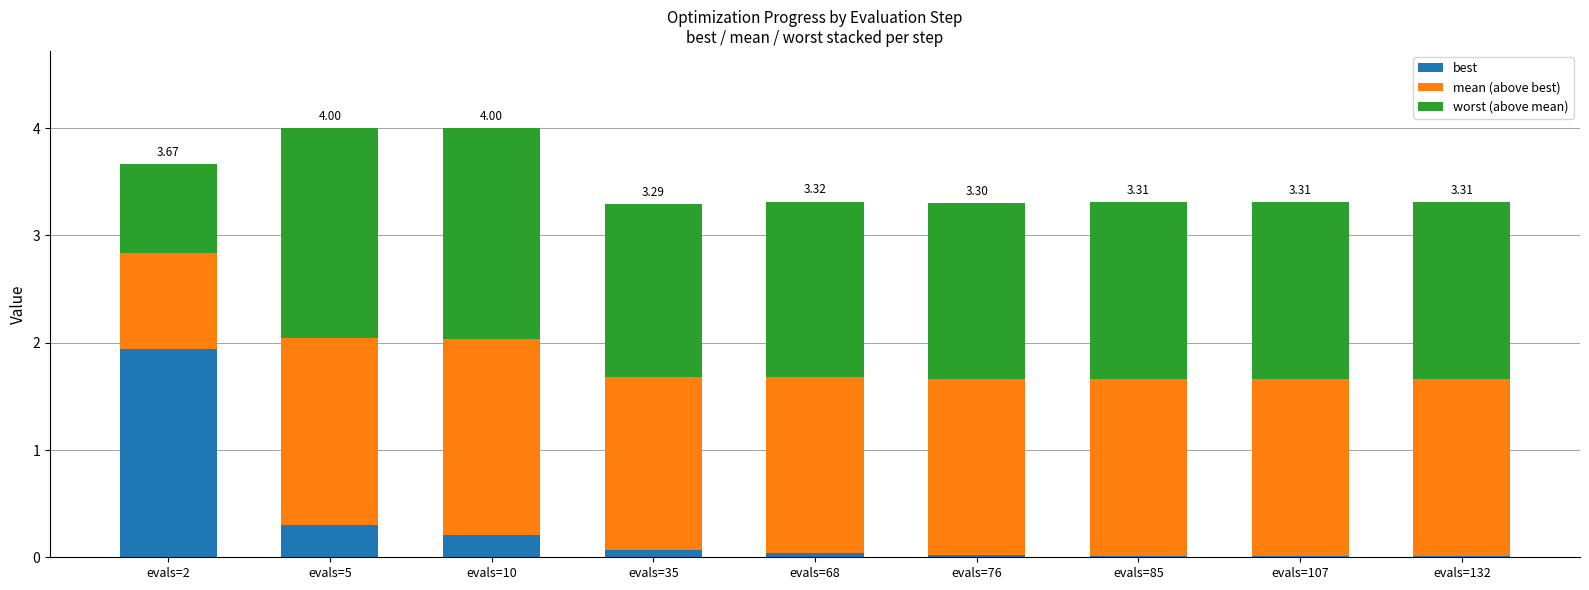

What are all the series names shown in the legend?

best, mean (above best), worst (above mean)